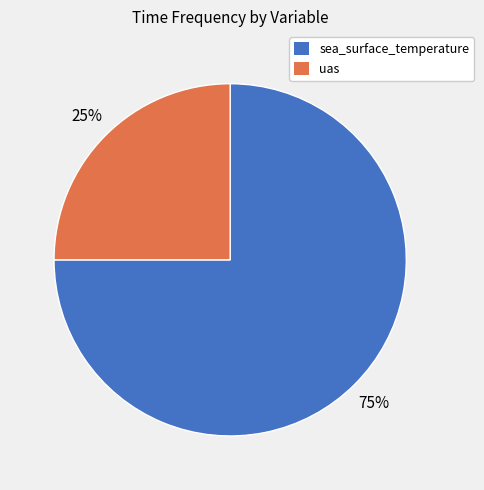

Count the number of slices in the pie.

2